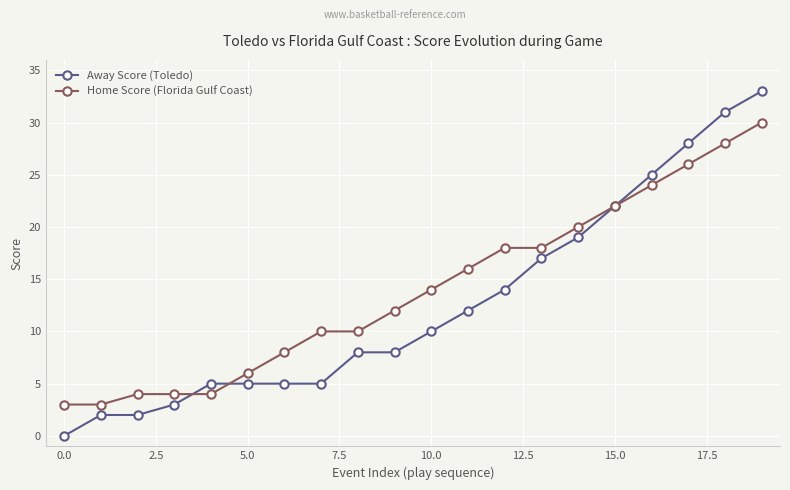

How many data points in Home Score (Florida Gulf Coast) are less than 14?

10